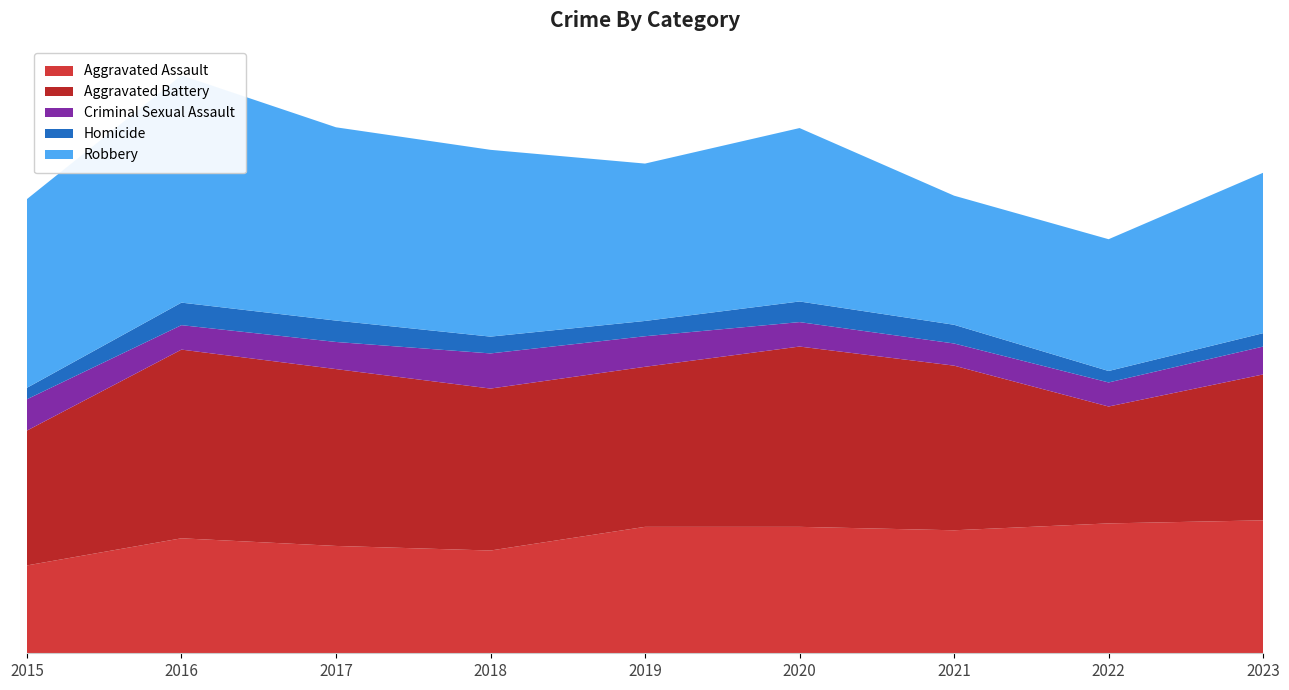

Reading left to right, list all the values displayed in this chart.

Aggravated Assault: 230	301	281	269	331	331	322	340	348
Aggravated Battery: 353	494	463	424	419	472	431	306	382
Criminal Sexual Assault: 82	64	71	92	80	64	58	63	73
Homicide: 30	59	56	44	40	54	49	30	35
Robbery: 494	595	506	489	412	454	338	345	420